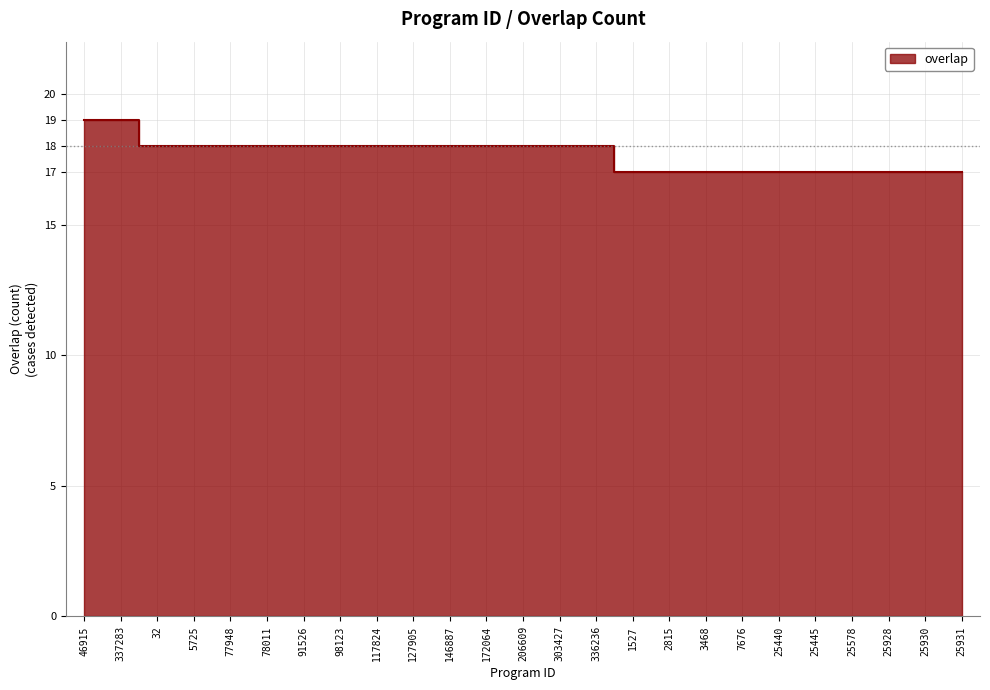

Which label corresponds to the smallest value in the chart?

1527